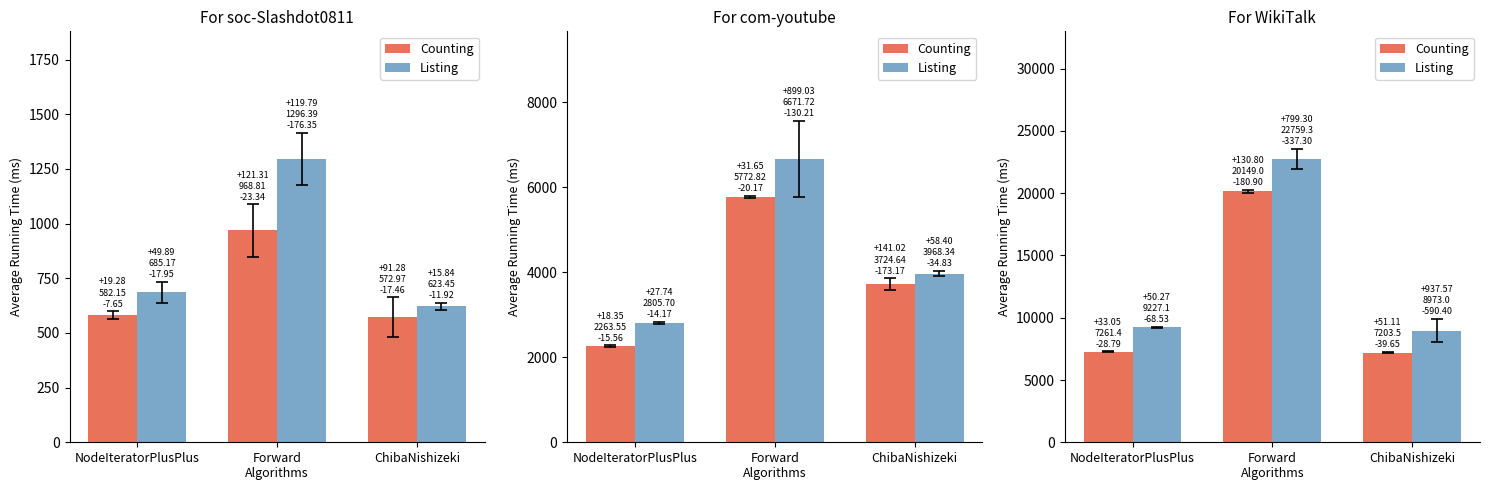

What is the total value across all series at NodeIteratorPlusPlus?

16488